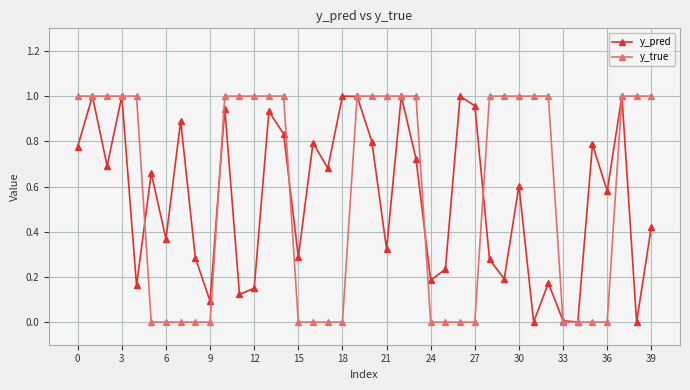

Which series has the widest spread of values?

y_true